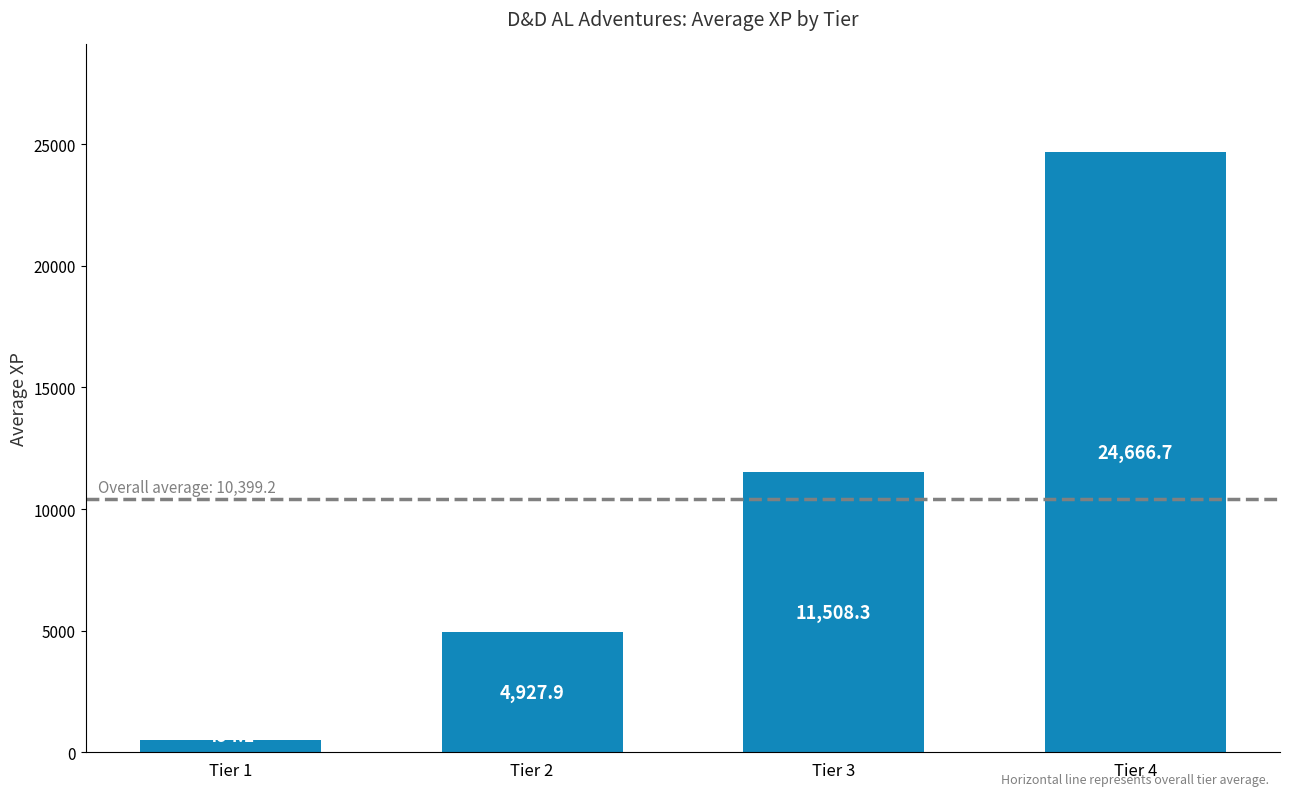

What is the difference between the values at Tier 4 and Tier 2?

19738.8